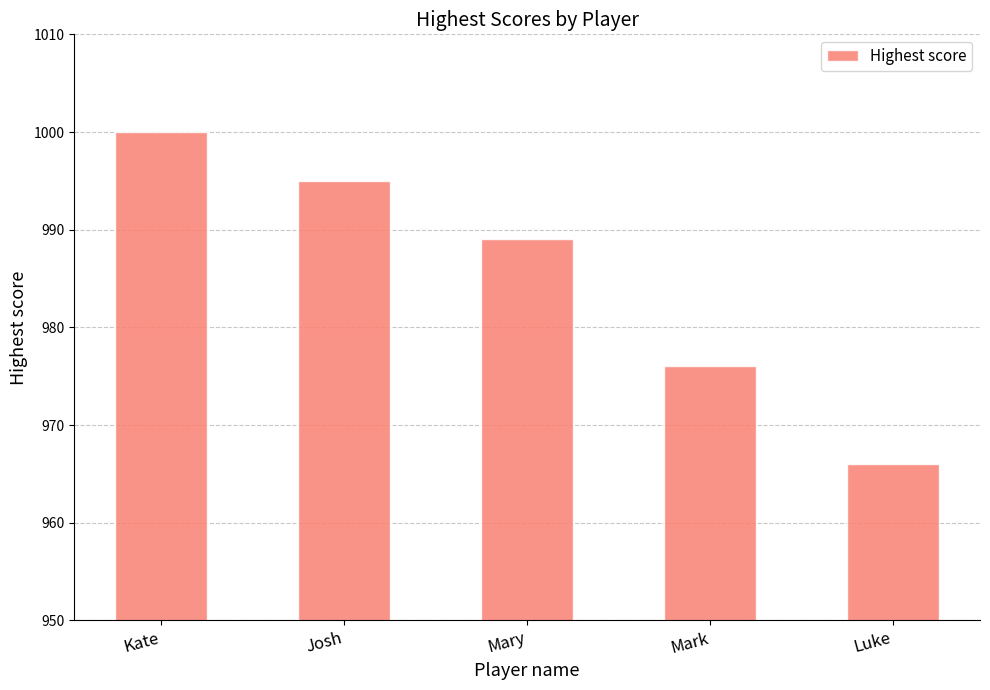

Reading left to right, extract all data points from this chart.

1000	995	989	976	966